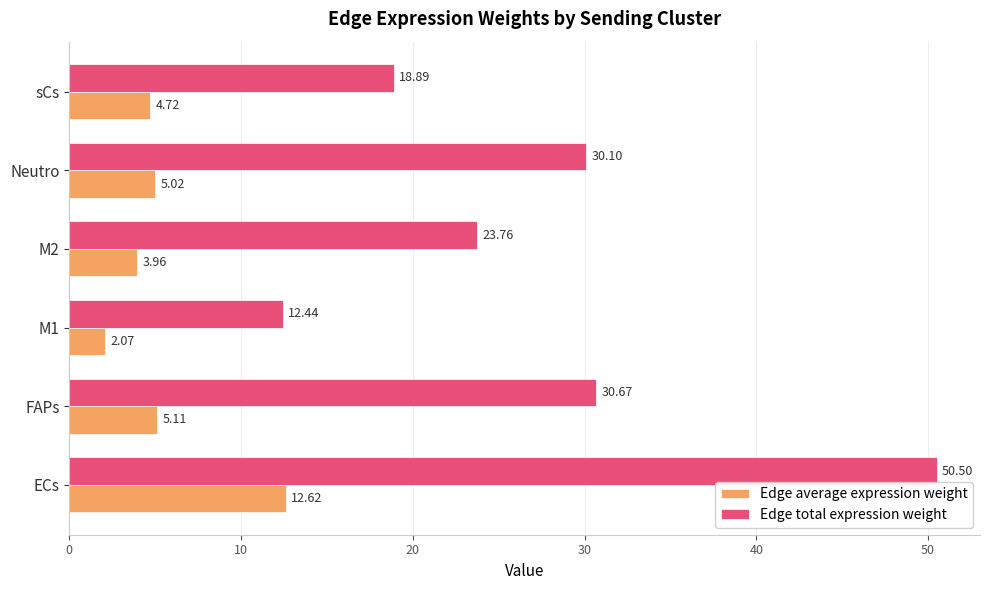

What are all the series names shown in the legend?

Edge average expression weight, Edge total expression weight